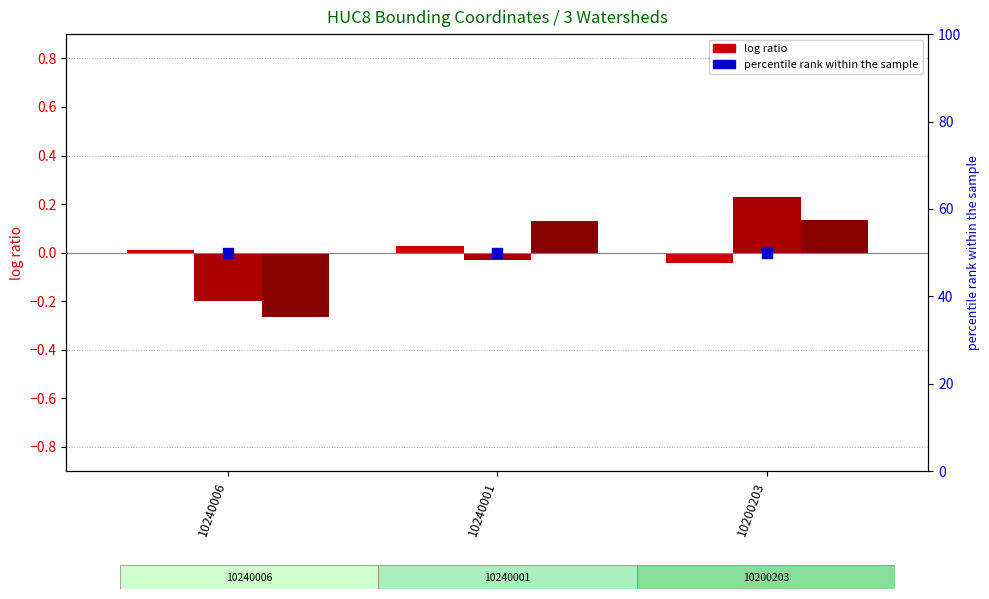

Which series has the largest total across all categories?

crs (percentile rank)